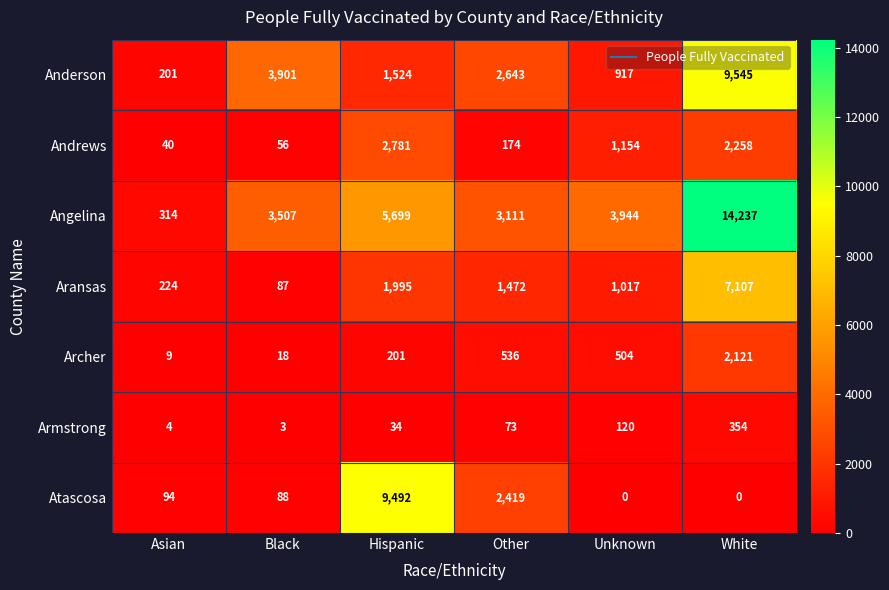

What is the sum of all Archer values?

3389